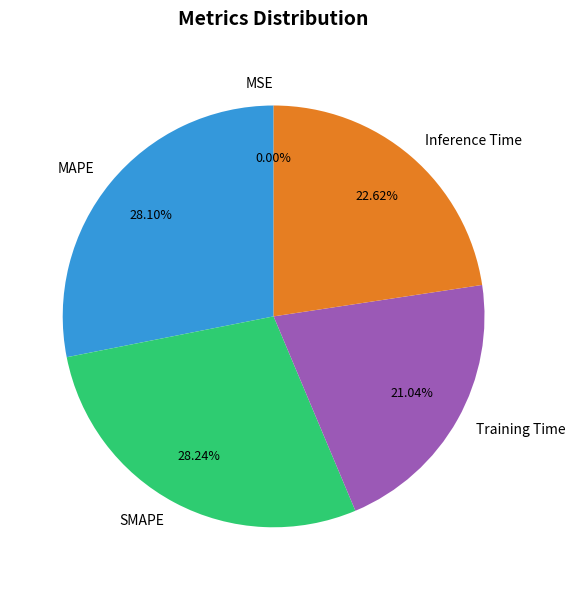

Is there a majority slice in this chart?

No